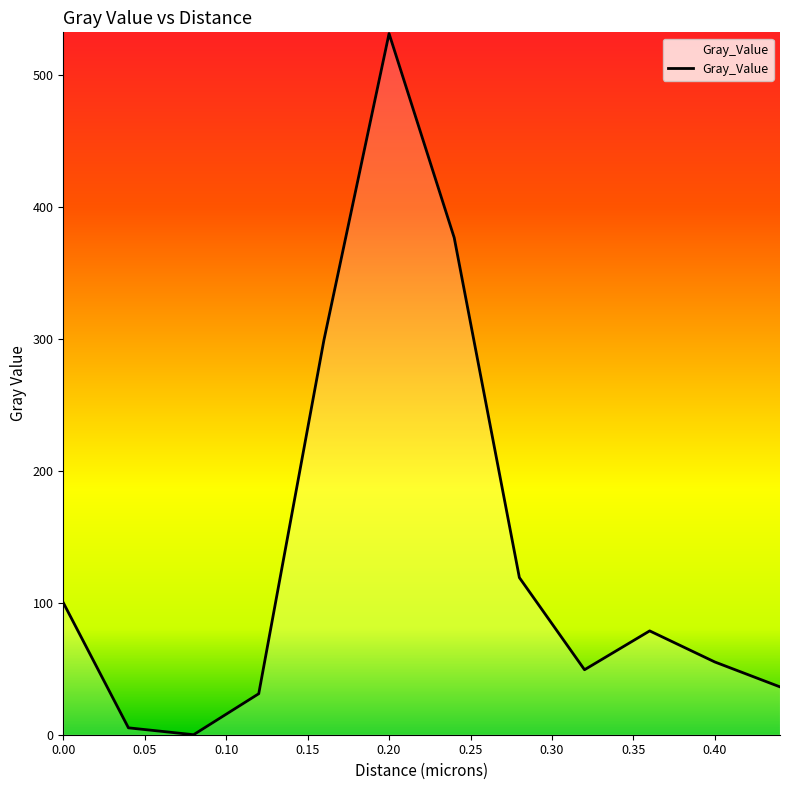

Reading left to right, extract all data points from this chart.

100.0	5.2	0.0	31.1	298.8	531.1	376.4	119.0	49.2	78.6	55.1	36.2